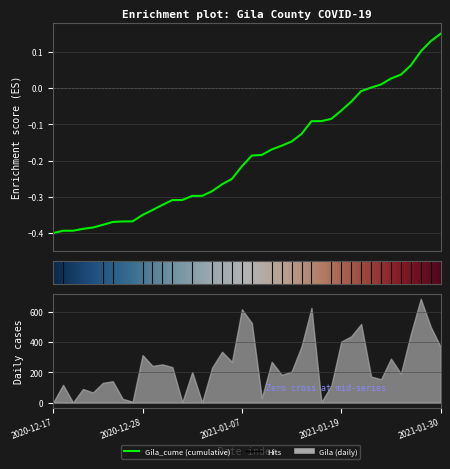

How many data points are less than 0?

32